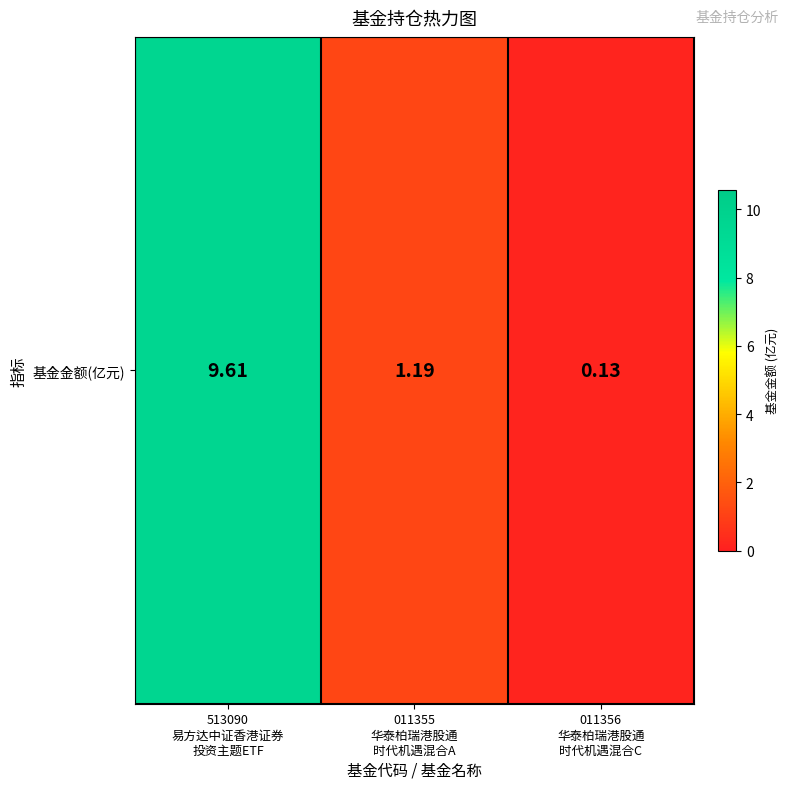

Is it true that the value at 011355
华泰柏瑞港股通
时代机遇混合A is 0.7?

False